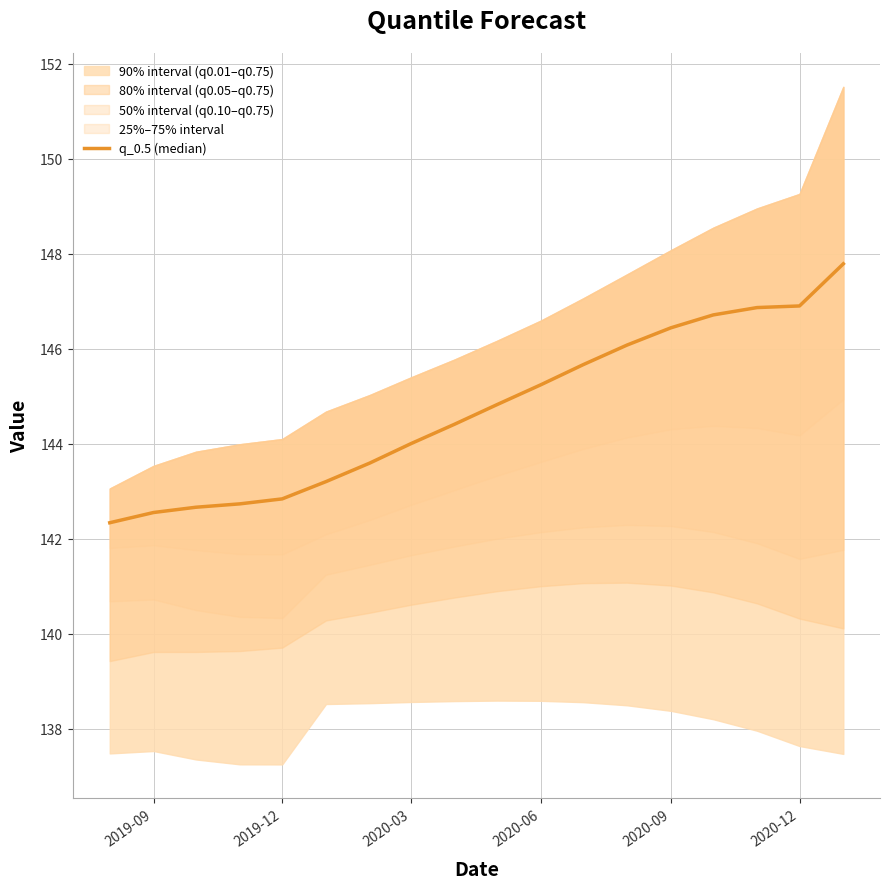

What position from the right is 2020-03?

11